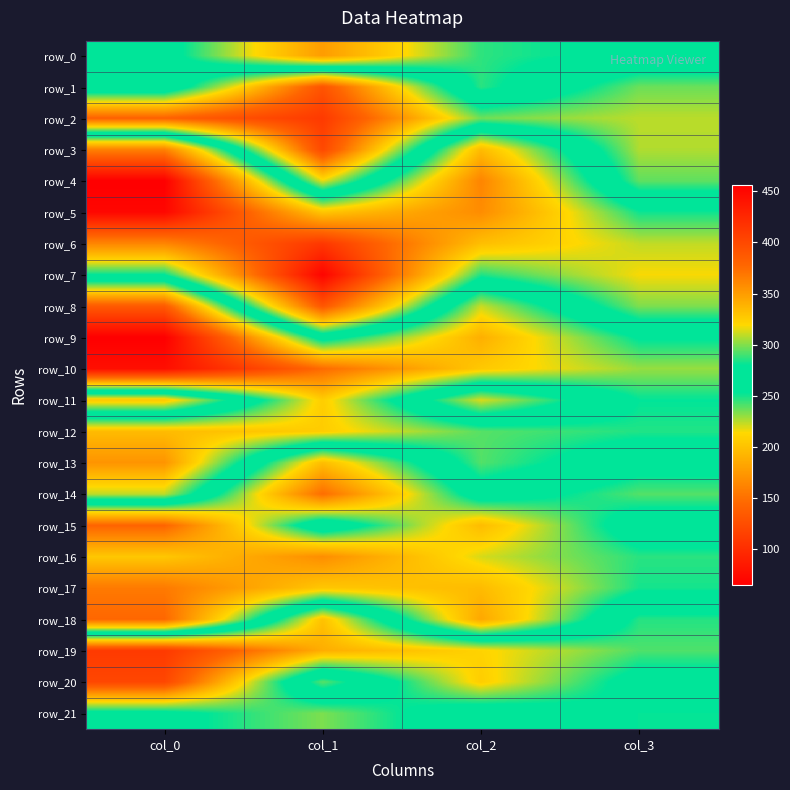

Which series has the largest total across all categories?

row_10